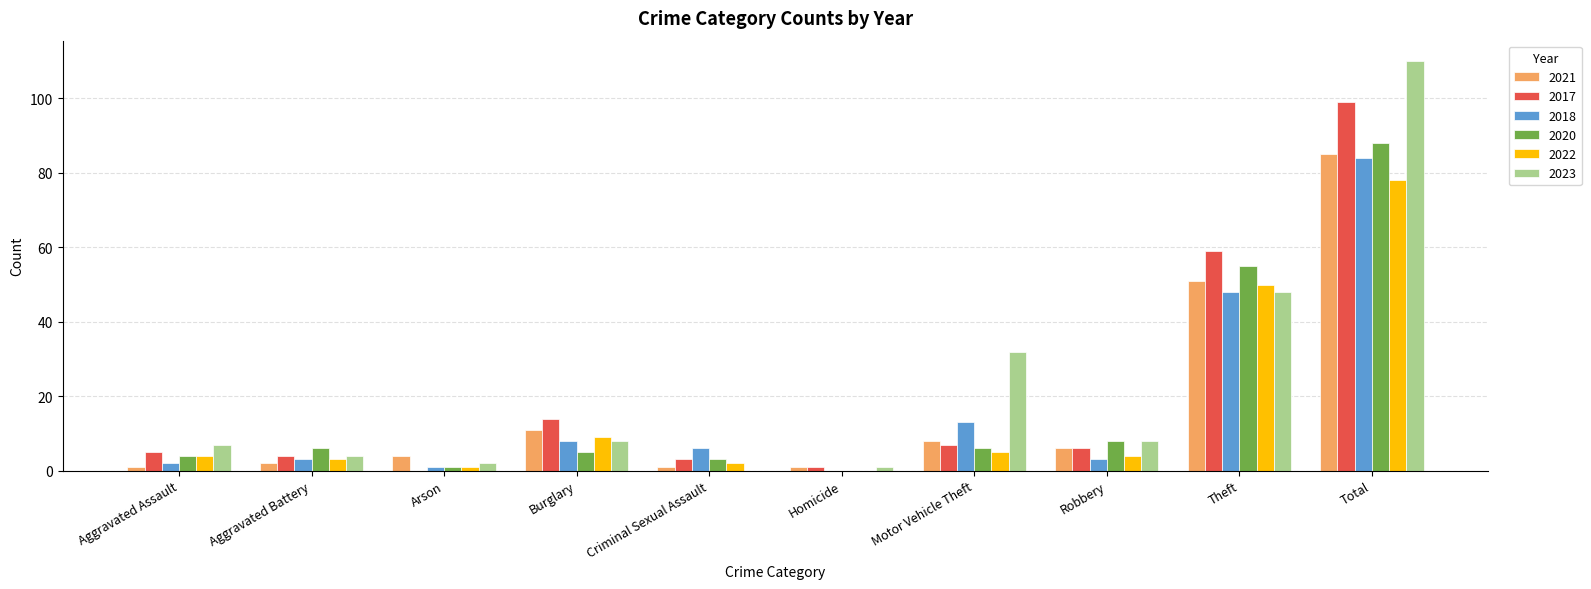

What are all the series names shown in the legend?

2021, 2017, 2018, 2020, 2022, 2023